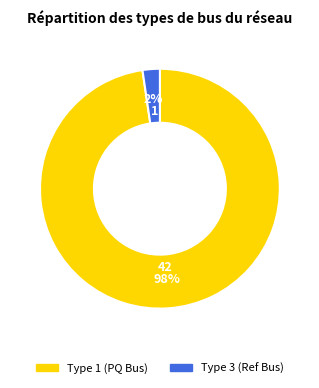

Does any single category account for the majority?

Yes